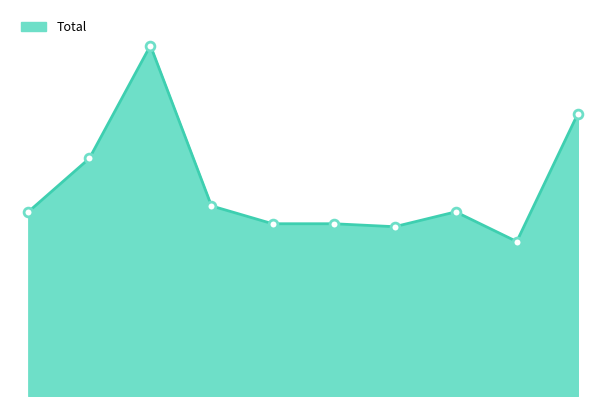

Is this an area chart (filled region under the line)?

Yes